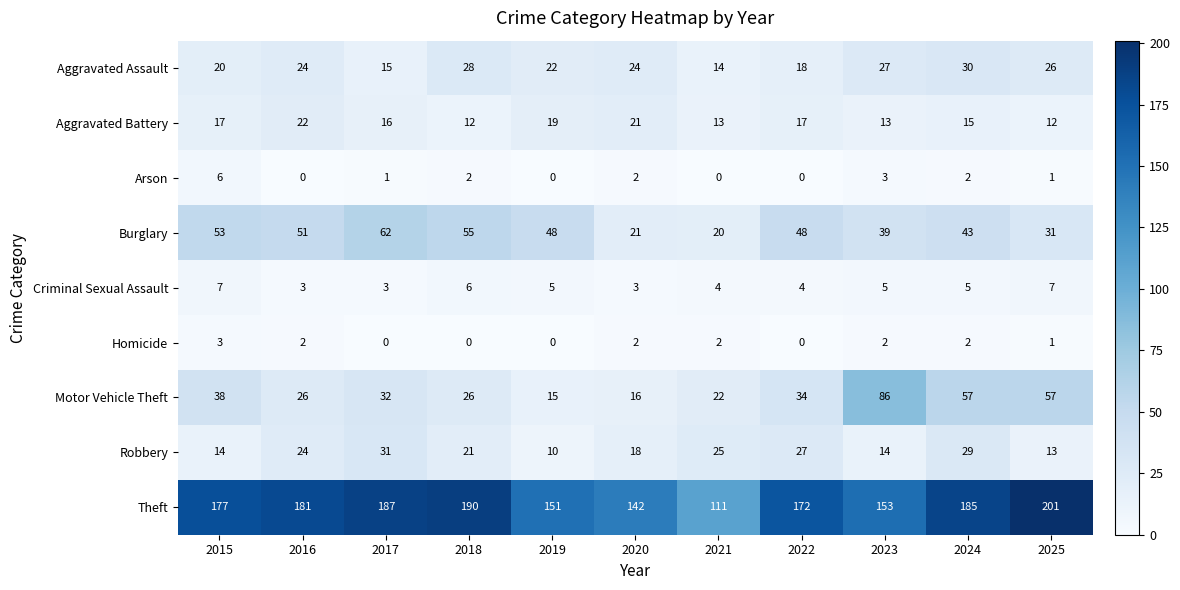

Which series has the largest range (max minus min)?

Theft